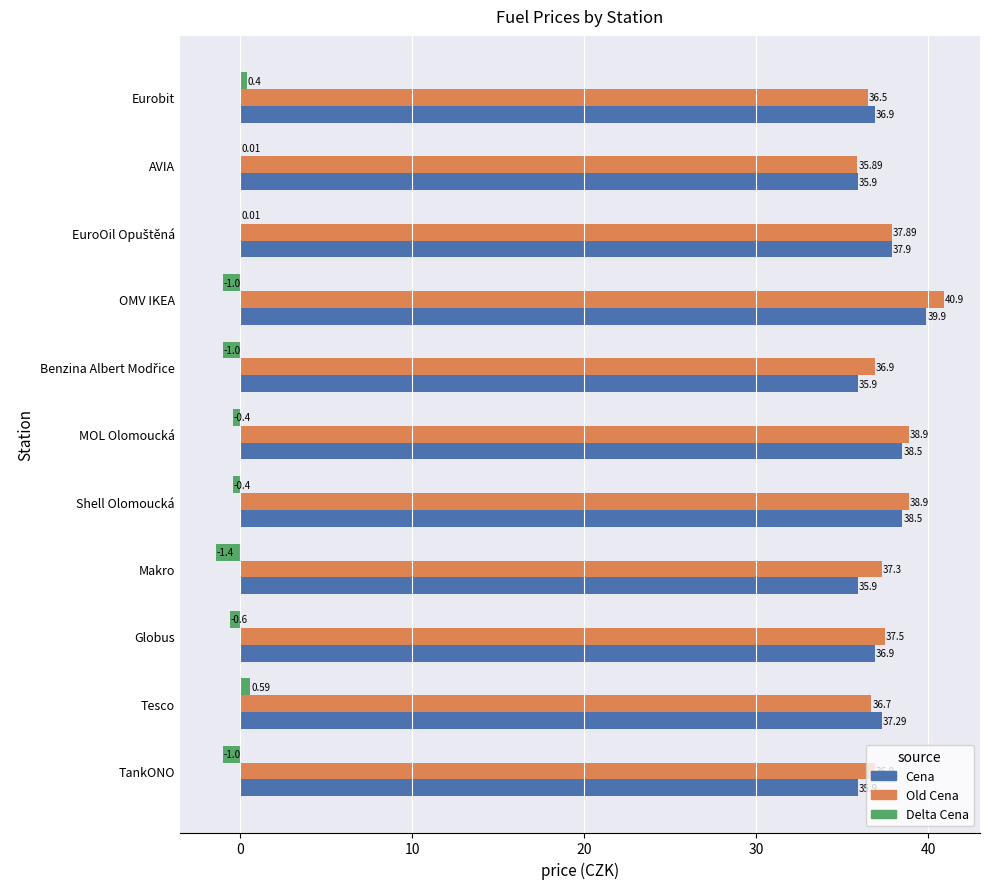

At which category is the sum across all series the highest?

OMV IKEA